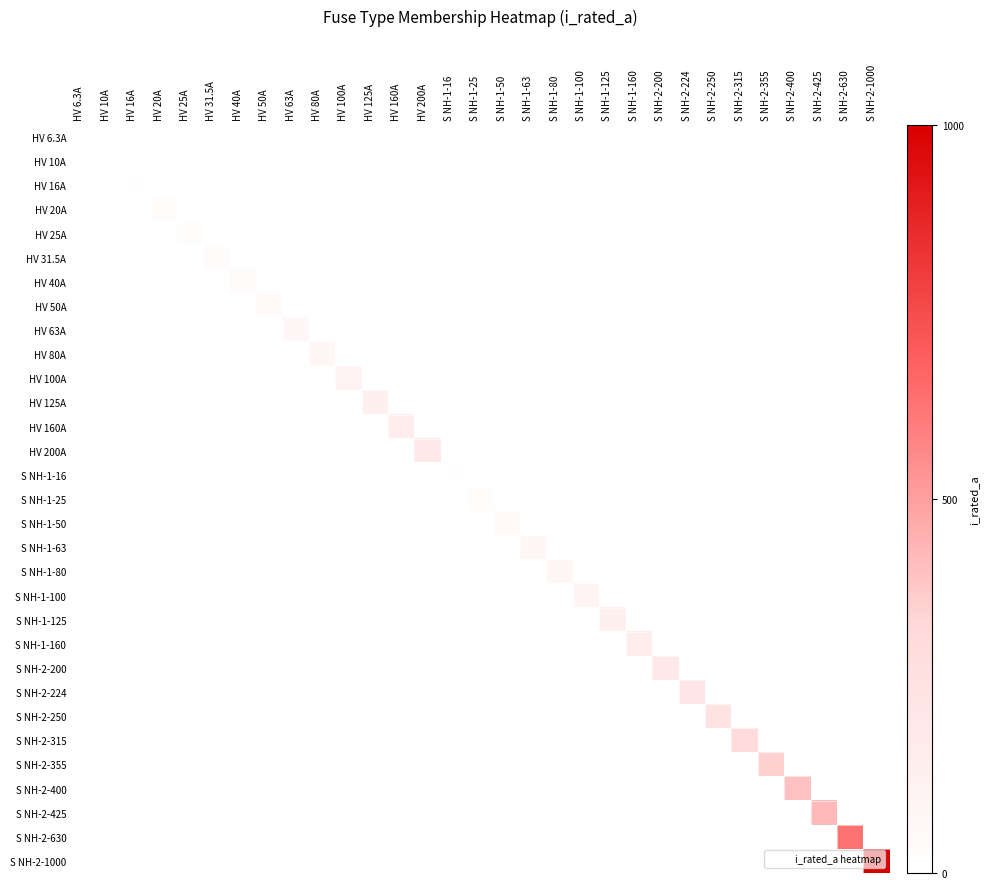

Reading right to left, transcribe all the data shown in this chart.

HV 6.3A: S NH-2-1000=0.0	S NH-2-630=0.0	S NH-2-425=0.0	S NH-2-400=0.0	S NH-2-355=0.0	S NH-2-315=0.0	S NH-2-250=0.0	S NH-2-224=0.0	S NH-2-200=0.0	S NH-1-160=0.0	S NH-1-125=0.0	S NH-1-100=0.0	S NH-1-80=0.0	S NH-1-63=0.0	S NH-1-50=0.0	S NH-1-25=0.0	S NH-1-16=0.0	HV 200A=0.0	HV 160A=0.0	HV 125A=0.0	HV 100A=0.0	HV 80A=0.0	HV 63A=0.0	HV 50A=0.0	HV 40A=0.0	HV 31.5A=0.0	HV 25A=0.0	HV 20A=0.0	HV 16A=0.0	HV 10A=0.0	HV 6.3A=0.0
HV 10A: S NH-2-1000=0.0	S NH-2-630=0.0	S NH-2-425=0.0	S NH-2-400=0.0	S NH-2-355=0.0	S NH-2-315=0.0	S NH-2-250=0.0	S NH-2-224=0.0	S NH-2-200=0.0	S NH-1-160=0.0	S NH-1-125=0.0	S NH-1-100=0.0	S NH-1-80=0.0	S NH-1-63=0.0	S NH-1-50=0.0	S NH-1-25=0.0	S NH-1-16=0.0	HV 200A=0.0	HV 160A=0.0	HV 125A=0.0	HV 100A=0.0	HV 80A=0.0	HV 63A=0.0	HV 50A=0.0	HV 40A=0.0	HV 31.5A=0.0	HV 25A=0.0	HV 20A=0.0	HV 16A=0.0	HV 10A=0.0	HV 6.3A=0.0
HV 16A: S NH-2-1000=0.0	S NH-2-630=0.0	S NH-2-425=0.0	S NH-2-400=0.0	S NH-2-355=0.0	S NH-2-315=0.0	S NH-2-250=0.0	S NH-2-224=0.0	S NH-2-200=0.0	S NH-1-160=0.0	S NH-1-125=0.0	S NH-1-100=0.0	S NH-1-80=0.0	S NH-1-63=0.0	S NH-1-50=0.0	S NH-1-25=0.0	S NH-1-16=0.0	HV 200A=0.0	HV 160A=0.0	HV 125A=0.0	HV 100A=0.0	HV 80A=0.0	HV 63A=0.0	HV 50A=0.0	HV 40A=0.0	HV 31.5A=0.0	HV 25A=0.0	HV 20A=0.0	HV 16A=0.0	HV 10A=0.0	HV 6.3A=0.0
HV 20A: S NH-2-1000=0.0	S NH-2-630=0.0	S NH-2-425=0.0	S NH-2-400=0.0	S NH-2-355=0.0	S NH-2-315=0.0	S NH-2-250=0.0	S NH-2-224=0.0	S NH-2-200=0.0	S NH-1-160=0.0	S NH-1-125=0.0	S NH-1-100=0.0	S NH-1-80=0.0	S NH-1-63=0.0	S NH-1-50=0.0	S NH-1-25=0.0	S NH-1-16=0.0	HV 200A=0.0	HV 160A=0.0	HV 125A=0.0	HV 100A=0.0	HV 80A=0.0	HV 63A=0.0	HV 50A=0.0	HV 40A=0.0	HV 31.5A=0.0	HV 25A=0.0	HV 20A=0.0	HV 16A=0.0	HV 10A=0.0	HV 6.3A=0.0
HV 25A: S NH-2-1000=0.0	S NH-2-630=0.0	S NH-2-425=0.0	S NH-2-400=0.0	S NH-2-355=0.0	S NH-2-315=0.0	S NH-2-250=0.0	S NH-2-224=0.0	S NH-2-200=0.0	S NH-1-160=0.0	S NH-1-125=0.0	S NH-1-100=0.0	S NH-1-80=0.0	S NH-1-63=0.0	S NH-1-50=0.0	S NH-1-25=0.0	S NH-1-16=0.0	HV 200A=0.0	HV 160A=0.0	HV 125A=0.0	HV 100A=0.0	HV 80A=0.0	HV 63A=0.0	HV 50A=0.0	HV 40A=0.0	HV 31.5A=0.0	HV 25A=0.0	HV 20A=0.0	HV 16A=0.0	HV 10A=0.0	HV 6.3A=0.0
HV 31.5A: S NH-2-1000=0.0	S NH-2-630=0.0	S NH-2-425=0.0	S NH-2-400=0.0	S NH-2-355=0.0	S NH-2-315=0.0	S NH-2-250=0.0	S NH-2-224=0.0	S NH-2-200=0.0	S NH-1-160=0.0	S NH-1-125=0.0	S NH-1-100=0.0	S NH-1-80=0.0	S NH-1-63=0.0	S NH-1-50=0.0	S NH-1-25=0.0	S NH-1-16=0.0	HV 200A=0.0	HV 160A=0.0	HV 125A=0.0	HV 100A=0.0	HV 80A=0.0	HV 63A=0.0	HV 50A=0.0	HV 40A=0.0	HV 31.5A=0.0	HV 25A=0.0	HV 20A=0.0	HV 16A=0.0	HV 10A=0.0	HV 6.3A=0.0
HV 40A: S NH-2-1000=0.0	S NH-2-630=0.0	S NH-2-425=0.0	S NH-2-400=0.0	S NH-2-355=0.0	S NH-2-315=0.0	S NH-2-250=0.0	S NH-2-224=0.0	S NH-2-200=0.0	S NH-1-160=0.0	S NH-1-125=0.0	S NH-1-100=0.0	S NH-1-80=0.0	S NH-1-63=0.0	S NH-1-50=0.0	S NH-1-25=0.0	S NH-1-16=0.0	HV 200A=0.0	HV 160A=0.0	HV 125A=0.0	HV 100A=0.0	HV 80A=0.0	HV 63A=0.0	HV 50A=0.0	HV 40A=0.0	HV 31.5A=0.0	HV 25A=0.0	HV 20A=0.0	HV 16A=0.0	HV 10A=0.0	HV 6.3A=0.0
HV 50A: S NH-2-1000=0.0	S NH-2-630=0.0	S NH-2-425=0.0	S NH-2-400=0.0	S NH-2-355=0.0	S NH-2-315=0.0	S NH-2-250=0.0	S NH-2-224=0.0	S NH-2-200=0.0	S NH-1-160=0.0	S NH-1-125=0.0	S NH-1-100=0.0	S NH-1-80=0.0	S NH-1-63=0.0	S NH-1-50=0.0	S NH-1-25=0.0	S NH-1-16=0.0	HV 200A=0.0	HV 160A=0.0	HV 125A=0.0	HV 100A=0.0	HV 80A=0.0	HV 63A=0.0	HV 50A=0.1	HV 40A=0.0	HV 31.5A=0.0	HV 25A=0.0	HV 20A=0.0	HV 16A=0.0	HV 10A=0.0	HV 6.3A=0.0
HV 63A: S NH-2-1000=0.0	S NH-2-630=0.0	S NH-2-425=0.0	S NH-2-400=0.0	S NH-2-355=0.0	S NH-2-315=0.0	S NH-2-250=0.0	S NH-2-224=0.0	S NH-2-200=0.0	S NH-1-160=0.0	S NH-1-125=0.0	S NH-1-100=0.0	S NH-1-80=0.0	S NH-1-63=0.0	S NH-1-50=0.0	S NH-1-25=0.0	S NH-1-16=0.0	HV 200A=0.0	HV 160A=0.0	HV 125A=0.0	HV 100A=0.0	HV 80A=0.0	HV 63A=0.1	HV 50A=0.0	HV 40A=0.0	HV 31.5A=0.0	HV 25A=0.0	HV 20A=0.0	HV 16A=0.0	HV 10A=0.0	HV 6.3A=0.0
HV 80A: S NH-2-1000=0.0	S NH-2-630=0.0	S NH-2-425=0.0	S NH-2-400=0.0	S NH-2-355=0.0	S NH-2-315=0.0	S NH-2-250=0.0	S NH-2-224=0.0	S NH-2-200=0.0	S NH-1-160=0.0	S NH-1-125=0.0	S NH-1-100=0.0	S NH-1-80=0.0	S NH-1-63=0.0	S NH-1-50=0.0	S NH-1-25=0.0	S NH-1-16=0.0	HV 200A=0.0	HV 160A=0.0	HV 125A=0.0	HV 100A=0.0	HV 80A=0.1	HV 63A=0.0	HV 50A=0.0	HV 40A=0.0	HV 31.5A=0.0	HV 25A=0.0	HV 20A=0.0	HV 16A=0.0	HV 10A=0.0	HV 6.3A=0.0
HV 100A: S NH-2-1000=0.0	S NH-2-630=0.0	S NH-2-425=0.0	S NH-2-400=0.0	S NH-2-355=0.0	S NH-2-315=0.0	S NH-2-250=0.0	S NH-2-224=0.0	S NH-2-200=0.0	S NH-1-160=0.0	S NH-1-125=0.0	S NH-1-100=0.0	S NH-1-80=0.0	S NH-1-63=0.0	S NH-1-50=0.0	S NH-1-25=0.0	S NH-1-16=0.0	HV 200A=0.0	HV 160A=0.0	HV 125A=0.0	HV 100A=0.1	HV 80A=0.0	HV 63A=0.0	HV 50A=0.0	HV 40A=0.0	HV 31.5A=0.0	HV 25A=0.0	HV 20A=0.0	HV 16A=0.0	HV 10A=0.0	HV 6.3A=0.0
HV 125A: S NH-2-1000=0.0	S NH-2-630=0.0	S NH-2-425=0.0	S NH-2-400=0.0	S NH-2-355=0.0	S NH-2-315=0.0	S NH-2-250=0.0	S NH-2-224=0.0	S NH-2-200=0.0	S NH-1-160=0.0	S NH-1-125=0.0	S NH-1-100=0.0	S NH-1-80=0.0	S NH-1-63=0.0	S NH-1-50=0.0	S NH-1-25=0.0	S NH-1-16=0.0	HV 200A=0.0	HV 160A=0.0	HV 125A=0.1	HV 100A=0.0	HV 80A=0.0	HV 63A=0.0	HV 50A=0.0	HV 40A=0.0	HV 31.5A=0.0	HV 25A=0.0	HV 20A=0.0	HV 16A=0.0	HV 10A=0.0	HV 6.3A=0.0
HV 160A: S NH-2-1000=0.0	S NH-2-630=0.0	S NH-2-425=0.0	S NH-2-400=0.0	S NH-2-355=0.0	S NH-2-315=0.0	S NH-2-250=0.0	S NH-2-224=0.0	S NH-2-200=0.0	S NH-1-160=0.0	S NH-1-125=0.0	S NH-1-100=0.0	S NH-1-80=0.0	S NH-1-63=0.0	S NH-1-50=0.0	S NH-1-25=0.0	S NH-1-16=0.0	HV 200A=0.0	HV 160A=0.2	HV 125A=0.0	HV 100A=0.0	HV 80A=0.0	HV 63A=0.0	HV 50A=0.0	HV 40A=0.0	HV 31.5A=0.0	HV 25A=0.0	HV 20A=0.0	HV 16A=0.0	HV 10A=0.0	HV 6.3A=0.0
HV 200A: S NH-2-1000=0.0	S NH-2-630=0.0	S NH-2-425=0.0	S NH-2-400=0.0	S NH-2-355=0.0	S NH-2-315=0.0	S NH-2-250=0.0	S NH-2-224=0.0	S NH-2-200=0.0	S NH-1-160=0.0	S NH-1-125=0.0	S NH-1-100=0.0	S NH-1-80=0.0	S NH-1-63=0.0	S NH-1-50=0.0	S NH-1-25=0.0	S NH-1-16=0.0	HV 200A=0.2	HV 160A=0.0	HV 125A=0.0	HV 100A=0.0	HV 80A=0.0	HV 63A=0.0	HV 50A=0.0	HV 40A=0.0	HV 31.5A=0.0	HV 25A=0.0	HV 20A=0.0	HV 16A=0.0	HV 10A=0.0	HV 6.3A=0.0
S NH-1-16: S NH-2-1000=0.0	S NH-2-630=0.0	S NH-2-425=0.0	S NH-2-400=0.0	S NH-2-355=0.0	S NH-2-315=0.0	S NH-2-250=0.0	S NH-2-224=0.0	S NH-2-200=0.0	S NH-1-160=0.0	S NH-1-125=0.0	S NH-1-100=0.0	S NH-1-80=0.0	S NH-1-63=0.0	S NH-1-50=0.0	S NH-1-25=0.0	S NH-1-16=0.0	HV 200A=0.0	HV 160A=0.0	HV 125A=0.0	HV 100A=0.0	HV 80A=0.0	HV 63A=0.0	HV 50A=0.0	HV 40A=0.0	HV 31.5A=0.0	HV 25A=0.0	HV 20A=0.0	HV 16A=0.0	HV 10A=0.0	HV 6.3A=0.0
S NH-1-25: S NH-2-1000=0.0	S NH-2-630=0.0	S NH-2-425=0.0	S NH-2-400=0.0	S NH-2-355=0.0	S NH-2-315=0.0	S NH-2-250=0.0	S NH-2-224=0.0	S NH-2-200=0.0	S NH-1-160=0.0	S NH-1-125=0.0	S NH-1-100=0.0	S NH-1-80=0.0	S NH-1-63=0.0	S NH-1-50=0.0	S NH-1-25=0.0	S NH-1-16=0.0	HV 200A=0.0	HV 160A=0.0	HV 125A=0.0	HV 100A=0.0	HV 80A=0.0	HV 63A=0.0	HV 50A=0.0	HV 40A=0.0	HV 31.5A=0.0	HV 25A=0.0	HV 20A=0.0	HV 16A=0.0	HV 10A=0.0	HV 6.3A=0.0
S NH-1-50: S NH-2-1000=0.0	S NH-2-630=0.0	S NH-2-425=0.0	S NH-2-400=0.0	S NH-2-355=0.0	S NH-2-315=0.0	S NH-2-250=0.0	S NH-2-224=0.0	S NH-2-200=0.0	S NH-1-160=0.0	S NH-1-125=0.0	S NH-1-100=0.0	S NH-1-80=0.0	S NH-1-63=0.0	S NH-1-50=0.1	S NH-1-25=0.0	S NH-1-16=0.0	HV 200A=0.0	HV 160A=0.0	HV 125A=0.0	HV 100A=0.0	HV 80A=0.0	HV 63A=0.0	HV 50A=0.0	HV 40A=0.0	HV 31.5A=0.0	HV 25A=0.0	HV 20A=0.0	HV 16A=0.0	HV 10A=0.0	HV 6.3A=0.0
S NH-1-63: S NH-2-1000=0.0	S NH-2-630=0.0	S NH-2-425=0.0	S NH-2-400=0.0	S NH-2-355=0.0	S NH-2-315=0.0	S NH-2-250=0.0	S NH-2-224=0.0	S NH-2-200=0.0	S NH-1-160=0.0	S NH-1-125=0.0	S NH-1-100=0.0	S NH-1-80=0.0	S NH-1-63=0.1	S NH-1-50=0.0	S NH-1-25=0.0	S NH-1-16=0.0	HV 200A=0.0	HV 160A=0.0	HV 125A=0.0	HV 100A=0.0	HV 80A=0.0	HV 63A=0.0	HV 50A=0.0	HV 40A=0.0	HV 31.5A=0.0	HV 25A=0.0	HV 20A=0.0	HV 16A=0.0	HV 10A=0.0	HV 6.3A=0.0
S NH-1-80: S NH-2-1000=0.0	S NH-2-630=0.0	S NH-2-425=0.0	S NH-2-400=0.0	S NH-2-355=0.0	S NH-2-315=0.0	S NH-2-250=0.0	S NH-2-224=0.0	S NH-2-200=0.0	S NH-1-160=0.0	S NH-1-125=0.0	S NH-1-100=0.0	S NH-1-80=0.1	S NH-1-63=0.0	S NH-1-50=0.0	S NH-1-25=0.0	S NH-1-16=0.0	HV 200A=0.0	HV 160A=0.0	HV 125A=0.0	HV 100A=0.0	HV 80A=0.0	HV 63A=0.0	HV 50A=0.0	HV 40A=0.0	HV 31.5A=0.0	HV 25A=0.0	HV 20A=0.0	HV 16A=0.0	HV 10A=0.0	HV 6.3A=0.0
S NH-1-100: S NH-2-1000=0.0	S NH-2-630=0.0	S NH-2-425=0.0	S NH-2-400=0.0	S NH-2-355=0.0	S NH-2-315=0.0	S NH-2-250=0.0	S NH-2-224=0.0	S NH-2-200=0.0	S NH-1-160=0.0	S NH-1-125=0.0	S NH-1-100=0.1	S NH-1-80=0.0	S NH-1-63=0.0	S NH-1-50=0.0	S NH-1-25=0.0	S NH-1-16=0.0	HV 200A=0.0	HV 160A=0.0	HV 125A=0.0	HV 100A=0.0	HV 80A=0.0	HV 63A=0.0	HV 50A=0.0	HV 40A=0.0	HV 31.5A=0.0	HV 25A=0.0	HV 20A=0.0	HV 16A=0.0	HV 10A=0.0	HV 6.3A=0.0
S NH-1-125: S NH-2-1000=0.0	S NH-2-630=0.0	S NH-2-425=0.0	S NH-2-400=0.0	S NH-2-355=0.0	S NH-2-315=0.0	S NH-2-250=0.0	S NH-2-224=0.0	S NH-2-200=0.0	S NH-1-160=0.0	S NH-1-125=0.1	S NH-1-100=0.0	S NH-1-80=0.0	S NH-1-63=0.0	S NH-1-50=0.0	S NH-1-25=0.0	S NH-1-16=0.0	HV 200A=0.0	HV 160A=0.0	HV 125A=0.0	HV 100A=0.0	HV 80A=0.0	HV 63A=0.0	HV 50A=0.0	HV 40A=0.0	HV 31.5A=0.0	HV 25A=0.0	HV 20A=0.0	HV 16A=0.0	HV 10A=0.0	HV 6.3A=0.0
S NH-1-160: S NH-2-1000=0.0	S NH-2-630=0.0	S NH-2-425=0.0	S NH-2-400=0.0	S NH-2-355=0.0	S NH-2-315=0.0	S NH-2-250=0.0	S NH-2-224=0.0	S NH-2-200=0.0	S NH-1-160=0.2	S NH-1-125=0.0	S NH-1-100=0.0	S NH-1-80=0.0	S NH-1-63=0.0	S NH-1-50=0.0	S NH-1-25=0.0	S NH-1-16=0.0	HV 200A=0.0	HV 160A=0.0	HV 125A=0.0	HV 100A=0.0	HV 80A=0.0	HV 63A=0.0	HV 50A=0.0	HV 40A=0.0	HV 31.5A=0.0	HV 25A=0.0	HV 20A=0.0	HV 16A=0.0	HV 10A=0.0	HV 6.3A=0.0
S NH-2-200: S NH-2-1000=0.0	S NH-2-630=0.0	S NH-2-425=0.0	S NH-2-400=0.0	S NH-2-355=0.0	S NH-2-315=0.0	S NH-2-250=0.0	S NH-2-224=0.0	S NH-2-200=0.2	S NH-1-160=0.0	S NH-1-125=0.0	S NH-1-100=0.0	S NH-1-80=0.0	S NH-1-63=0.0	S NH-1-50=0.0	S NH-1-25=0.0	S NH-1-16=0.0	HV 200A=0.0	HV 160A=0.0	HV 125A=0.0	HV 100A=0.0	HV 80A=0.0	HV 63A=0.0	HV 50A=0.0	HV 40A=0.0	HV 31.5A=0.0	HV 25A=0.0	HV 20A=0.0	HV 16A=0.0	HV 10A=0.0	HV 6.3A=0.0
S NH-2-224: S NH-2-1000=0.0	S NH-2-630=0.0	S NH-2-425=0.0	S NH-2-400=0.0	S NH-2-355=0.0	S NH-2-315=0.0	S NH-2-250=0.0	S NH-2-224=0.2	S NH-2-200=0.0	S NH-1-160=0.0	S NH-1-125=0.0	S NH-1-100=0.0	S NH-1-80=0.0	S NH-1-63=0.0	S NH-1-50=0.0	S NH-1-25=0.0	S NH-1-16=0.0	HV 200A=0.0	HV 160A=0.0	HV 125A=0.0	HV 100A=0.0	HV 80A=0.0	HV 63A=0.0	HV 50A=0.0	HV 40A=0.0	HV 31.5A=0.0	HV 25A=0.0	HV 20A=0.0	HV 16A=0.0	HV 10A=0.0	HV 6.3A=0.0
S NH-2-250: S NH-2-1000=0.0	S NH-2-630=0.0	S NH-2-425=0.0	S NH-2-400=0.0	S NH-2-355=0.0	S NH-2-315=0.0	S NH-2-250=0.2	S NH-2-224=0.0	S NH-2-200=0.0	S NH-1-160=0.0	S NH-1-125=0.0	S NH-1-100=0.0	S NH-1-80=0.0	S NH-1-63=0.0	S NH-1-50=0.0	S NH-1-25=0.0	S NH-1-16=0.0	HV 200A=0.0	HV 160A=0.0	HV 125A=0.0	HV 100A=0.0	HV 80A=0.0	HV 63A=0.0	HV 50A=0.0	HV 40A=0.0	HV 31.5A=0.0	HV 25A=0.0	HV 20A=0.0	HV 16A=0.0	HV 10A=0.0	HV 6.3A=0.0
S NH-2-315: S NH-2-1000=0.0	S NH-2-630=0.0	S NH-2-425=0.0	S NH-2-400=0.0	S NH-2-355=0.0	S NH-2-315=0.3	S NH-2-250=0.0	S NH-2-224=0.0	S NH-2-200=0.0	S NH-1-160=0.0	S NH-1-125=0.0	S NH-1-100=0.0	S NH-1-80=0.0	S NH-1-63=0.0	S NH-1-50=0.0	S NH-1-25=0.0	S NH-1-16=0.0	HV 200A=0.0	HV 160A=0.0	HV 125A=0.0	HV 100A=0.0	HV 80A=0.0	HV 63A=0.0	HV 50A=0.0	HV 40A=0.0	HV 31.5A=0.0	HV 25A=0.0	HV 20A=0.0	HV 16A=0.0	HV 10A=0.0	HV 6.3A=0.0
S NH-2-355: S NH-2-1000=0.0	S NH-2-630=0.0	S NH-2-425=0.0	S NH-2-400=0.0	S NH-2-355=0.4	S NH-2-315=0.0	S NH-2-250=0.0	S NH-2-224=0.0	S NH-2-200=0.0	S NH-1-160=0.0	S NH-1-125=0.0	S NH-1-100=0.0	S NH-1-80=0.0	S NH-1-63=0.0	S NH-1-50=0.0	S NH-1-25=0.0	S NH-1-16=0.0	HV 200A=0.0	HV 160A=0.0	HV 125A=0.0	HV 100A=0.0	HV 80A=0.0	HV 63A=0.0	HV 50A=0.0	HV 40A=0.0	HV 31.5A=0.0	HV 25A=0.0	HV 20A=0.0	HV 16A=0.0	HV 10A=0.0	HV 6.3A=0.0
S NH-2-400: S NH-2-1000=0.0	S NH-2-630=0.0	S NH-2-425=0.0	S NH-2-400=0.4	S NH-2-355=0.0	S NH-2-315=0.0	S NH-2-250=0.0	S NH-2-224=0.0	S NH-2-200=0.0	S NH-1-160=0.0	S NH-1-125=0.0	S NH-1-100=0.0	S NH-1-80=0.0	S NH-1-63=0.0	S NH-1-50=0.0	S NH-1-25=0.0	S NH-1-16=0.0	HV 200A=0.0	HV 160A=0.0	HV 125A=0.0	HV 100A=0.0	HV 80A=0.0	HV 63A=0.0	HV 50A=0.0	HV 40A=0.0	HV 31.5A=0.0	HV 25A=0.0	HV 20A=0.0	HV 16A=0.0	HV 10A=0.0	HV 6.3A=0.0
S NH-2-425: S NH-2-1000=0.0	S NH-2-630=0.0	S NH-2-425=0.4	S NH-2-400=0.0	S NH-2-355=0.0	S NH-2-315=0.0	S NH-2-250=0.0	S NH-2-224=0.0	S NH-2-200=0.0	S NH-1-160=0.0	S NH-1-125=0.0	S NH-1-100=0.0	S NH-1-80=0.0	S NH-1-63=0.0	S NH-1-50=0.0	S NH-1-25=0.0	S NH-1-16=0.0	HV 200A=0.0	HV 160A=0.0	HV 125A=0.0	HV 100A=0.0	HV 80A=0.0	HV 63A=0.0	HV 50A=0.0	HV 40A=0.0	HV 31.5A=0.0	HV 25A=0.0	HV 20A=0.0	HV 16A=0.0	HV 10A=0.0	HV 6.3A=0.0
S NH-2-630: S NH-2-1000=0.0	S NH-2-630=0.6	S NH-2-425=0.0	S NH-2-400=0.0	S NH-2-355=0.0	S NH-2-315=0.0	S NH-2-250=0.0	S NH-2-224=0.0	S NH-2-200=0.0	S NH-1-160=0.0	S NH-1-125=0.0	S NH-1-100=0.0	S NH-1-80=0.0	S NH-1-63=0.0	S NH-1-50=0.0	S NH-1-25=0.0	S NH-1-16=0.0	HV 200A=0.0	HV 160A=0.0	HV 125A=0.0	HV 100A=0.0	HV 80A=0.0	HV 63A=0.0	HV 50A=0.0	HV 40A=0.0	HV 31.5A=0.0	HV 25A=0.0	HV 20A=0.0	HV 16A=0.0	HV 10A=0.0	HV 6.3A=0.0
S NH-2-1000: S NH-2-1000=1.0	S NH-2-630=0.0	S NH-2-425=0.0	S NH-2-400=0.0	S NH-2-355=0.0	S NH-2-315=0.0	S NH-2-250=0.0	S NH-2-224=0.0	S NH-2-200=0.0	S NH-1-160=0.0	S NH-1-125=0.0	S NH-1-100=0.0	S NH-1-80=0.0	S NH-1-63=0.0	S NH-1-50=0.0	S NH-1-25=0.0	S NH-1-16=0.0	HV 200A=0.0	HV 160A=0.0	HV 125A=0.0	HV 100A=0.0	HV 80A=0.0	HV 63A=0.0	HV 50A=0.0	HV 40A=0.0	HV 31.5A=0.0	HV 25A=0.0	HV 20A=0.0	HV 16A=0.0	HV 10A=0.0	HV 6.3A=0.0